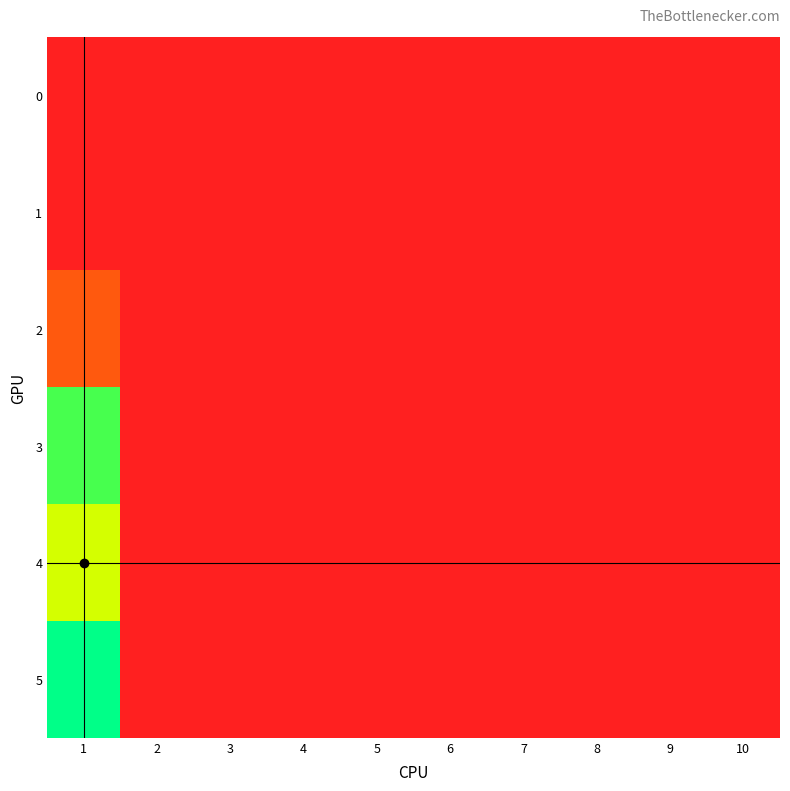

Reading left to right, list all the values displayed in this chart.

0: 1=0.0	2=0.0	3=0.0	4=0.0	5=0.0	6=0.0	7=0.0	8=0.0	9=0.0	10=0.0
1: 1=0.0	2=0.0	3=0.0	4=0.0	5=0.0	6=0.0	7=0.0	8=0.0	9=0.0	10=0.0
2: 1=5.0	2=0.0	3=0.0	4=0.0	5=0.0	6=0.0	7=0.0	8=0.0	9=0.0	10=0.0
3: 1=26.8	2=0.0	3=0.0	4=0.0	5=0.0	6=0.0	7=0.0	8=0.0	9=0.0	10=0.0
4: 1=19.5	2=0.0	3=0.0	4=0.0	5=0.0	6=0.0	7=0.0	8=0.0	9=0.0	10=0.0
5: 1=30.0	2=0.0	3=0.0	4=0.0	5=0.0	6=0.0	7=0.0	8=0.0	9=0.0	10=0.0